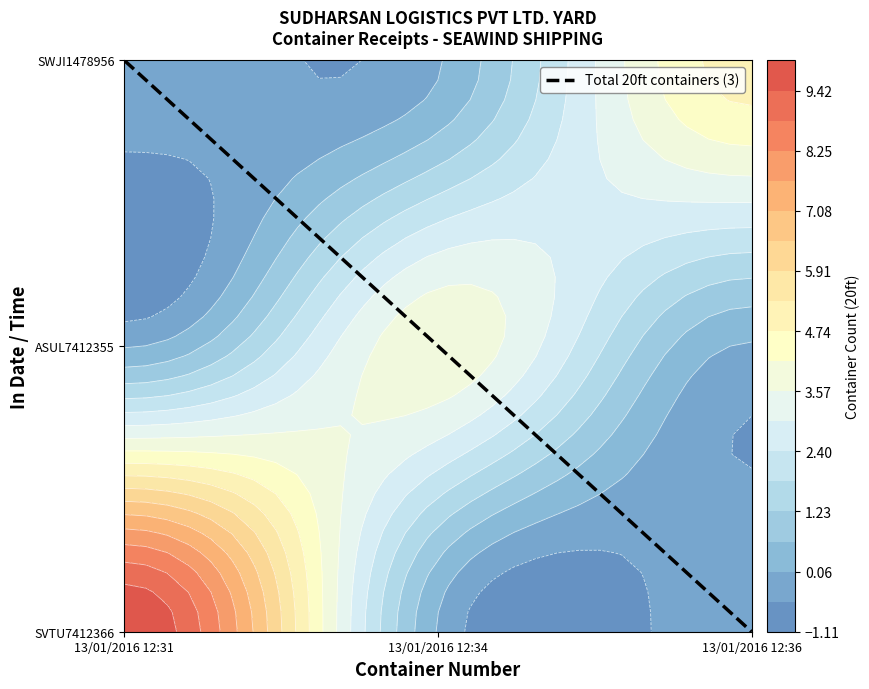

Rank the categories by value from highest to lowest.

13/01/2016 12:31, 13/01/2016 12:34, 13/01/2016 12:36